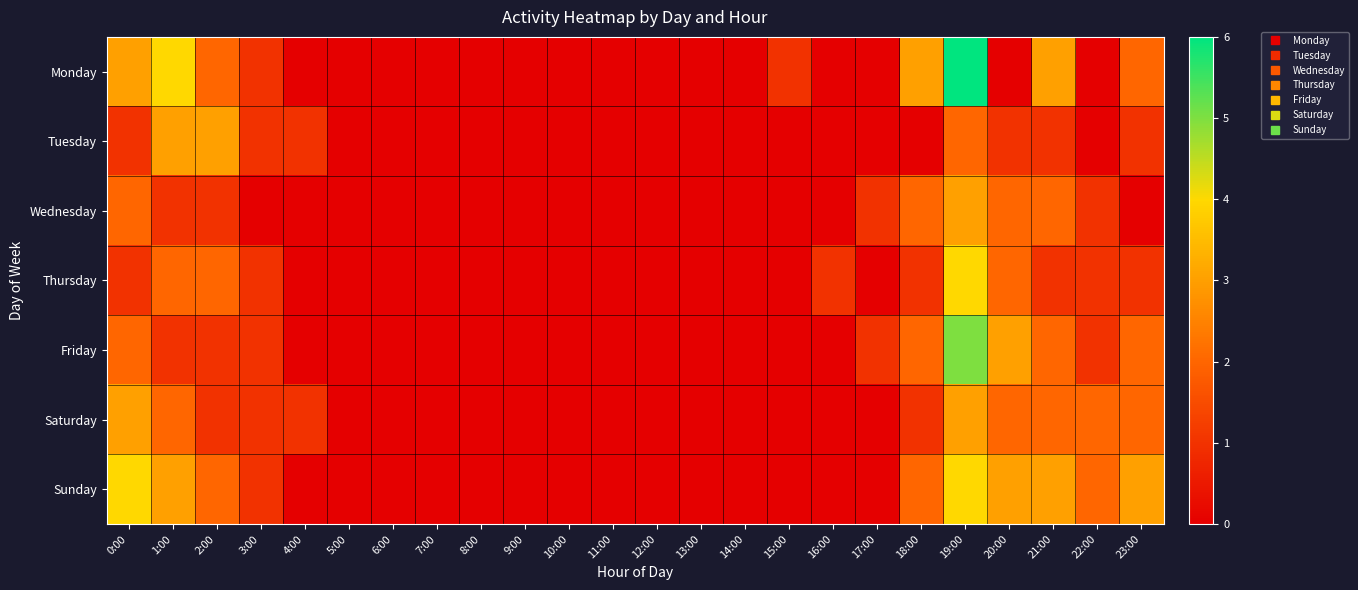

How many categories are shown in the chart?

24